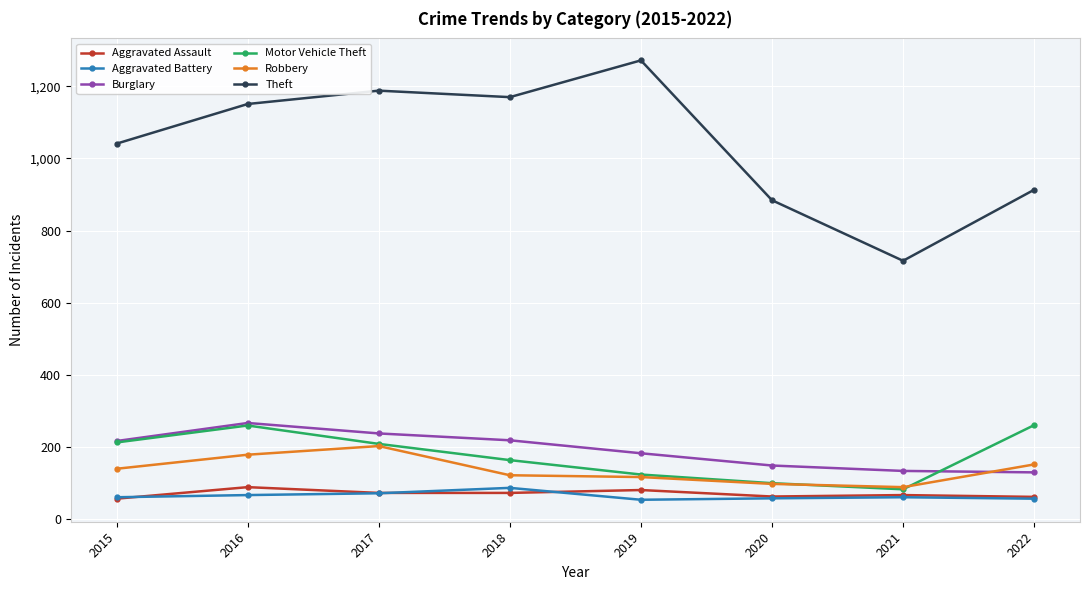

In Theft, how many points are lower than both neighbors (excluding endpoints)?

2